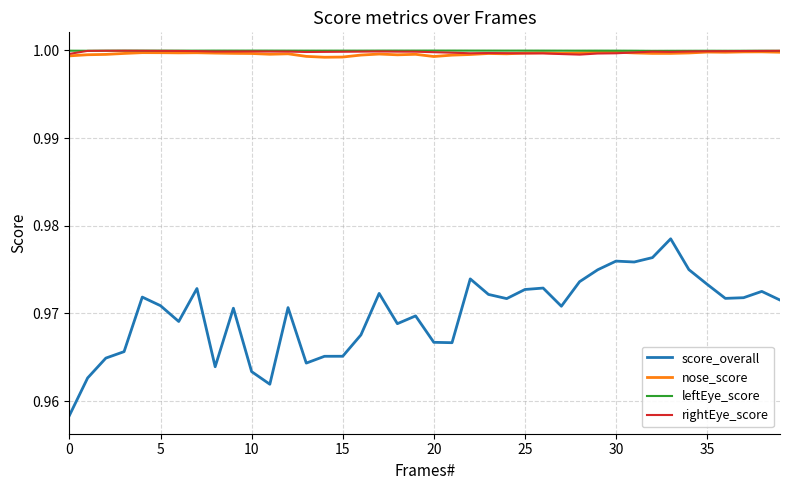

How many lines are shown in the chart?

4